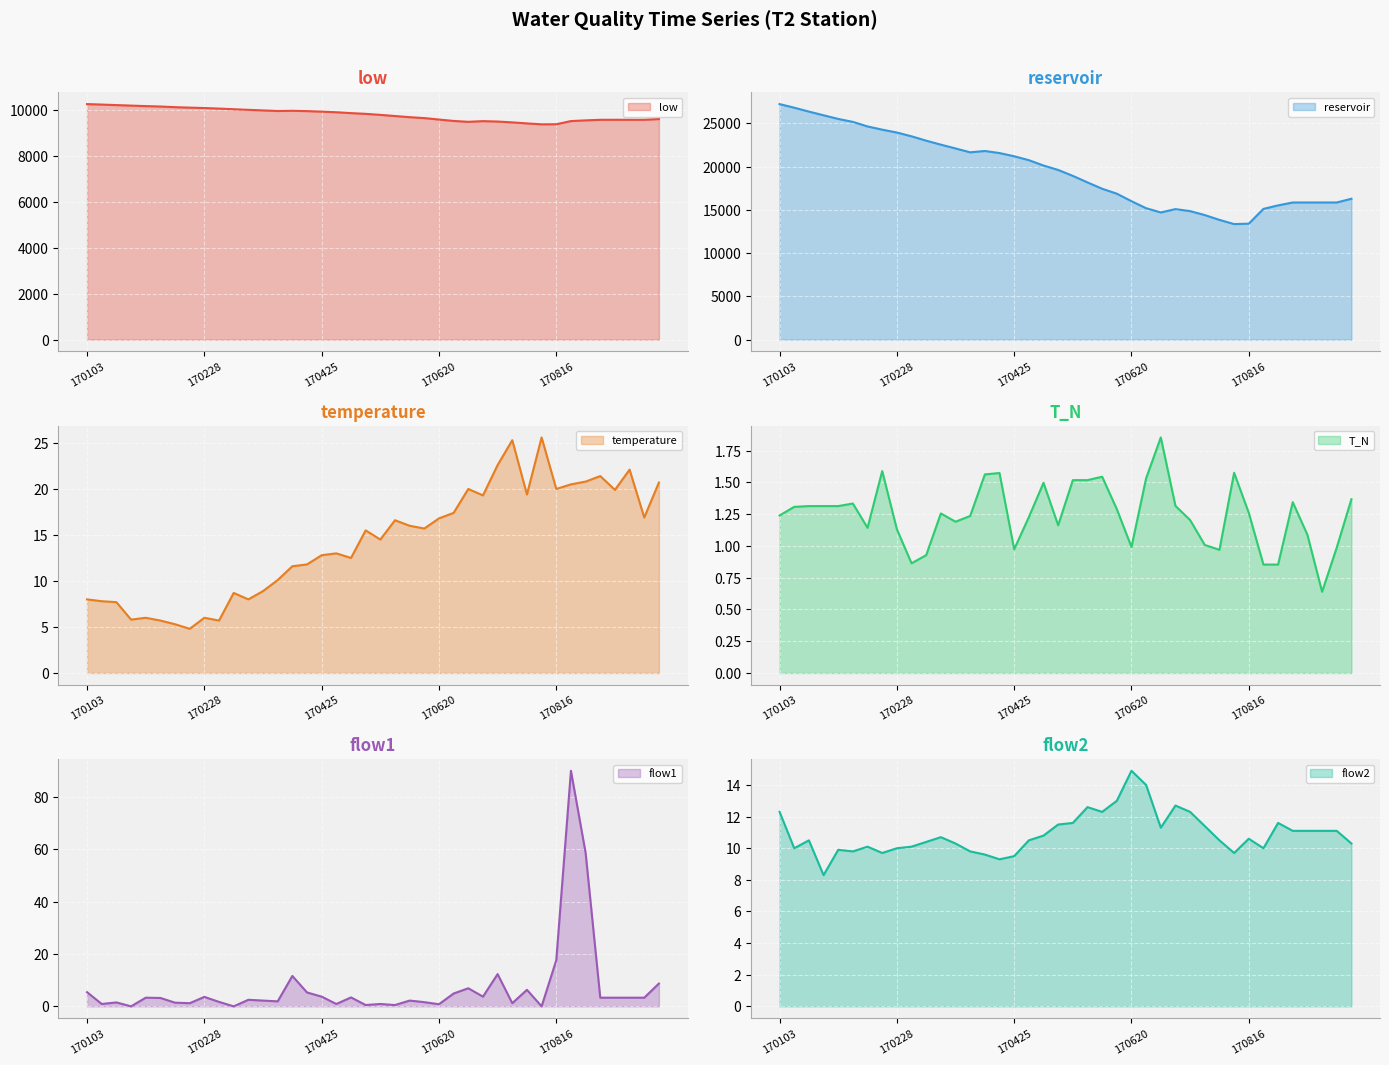

What is the average value of the T_N (line) series?

1.2